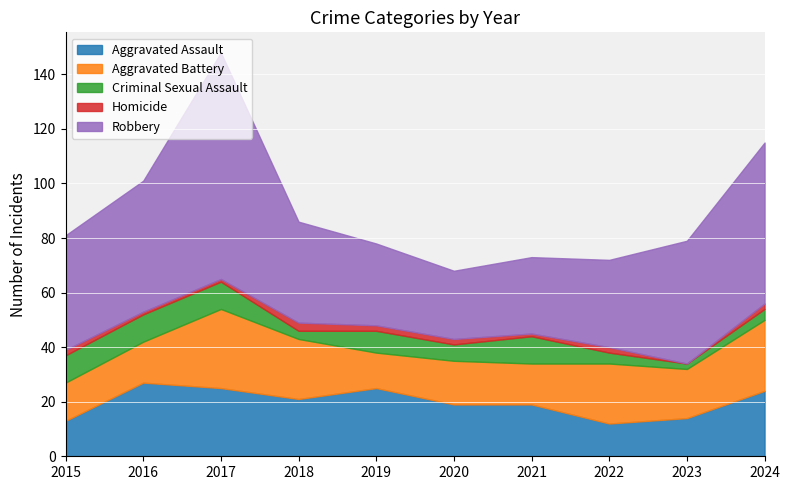

How many values in the Robbery series are below 42?

5